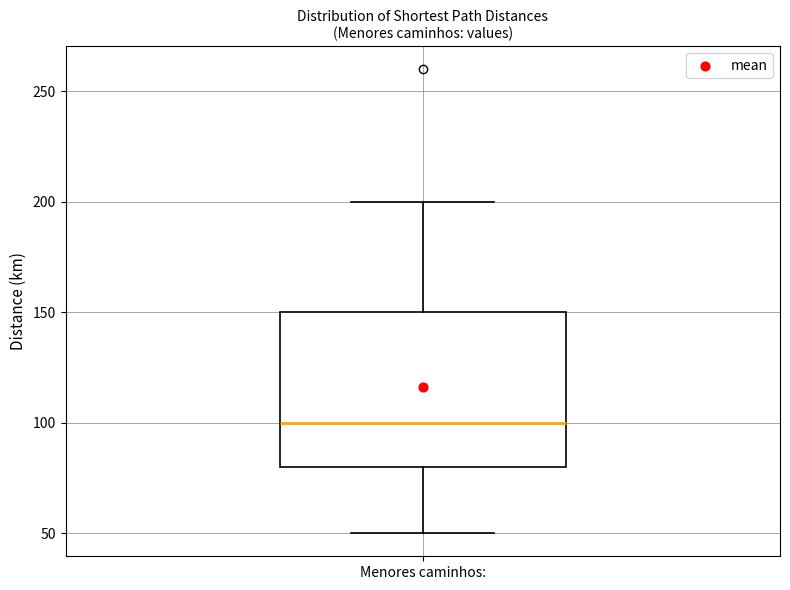

Transcribe this box plot: give where the median line is, the range the box spans, and where the two whiskers end, as read against the y-axis. The values are not printed on the chart, so give them approximately, as read against the axis.

median 100, box 80 to 150, whiskers 50 to 200